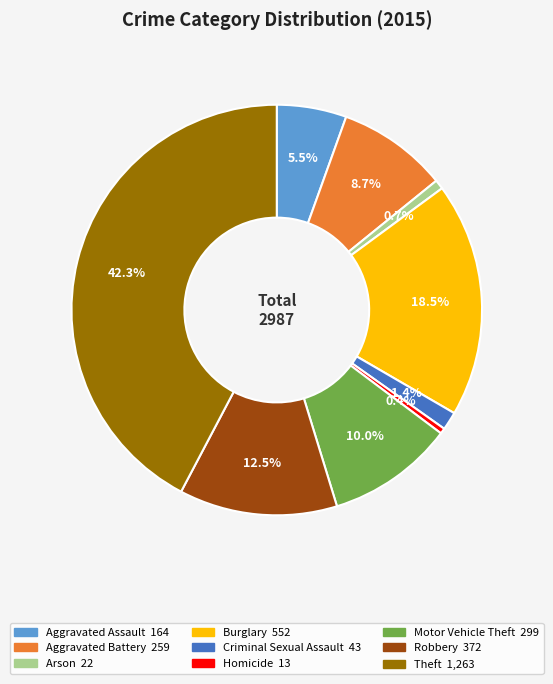

What is the largest slice in the pie chart?

Theft